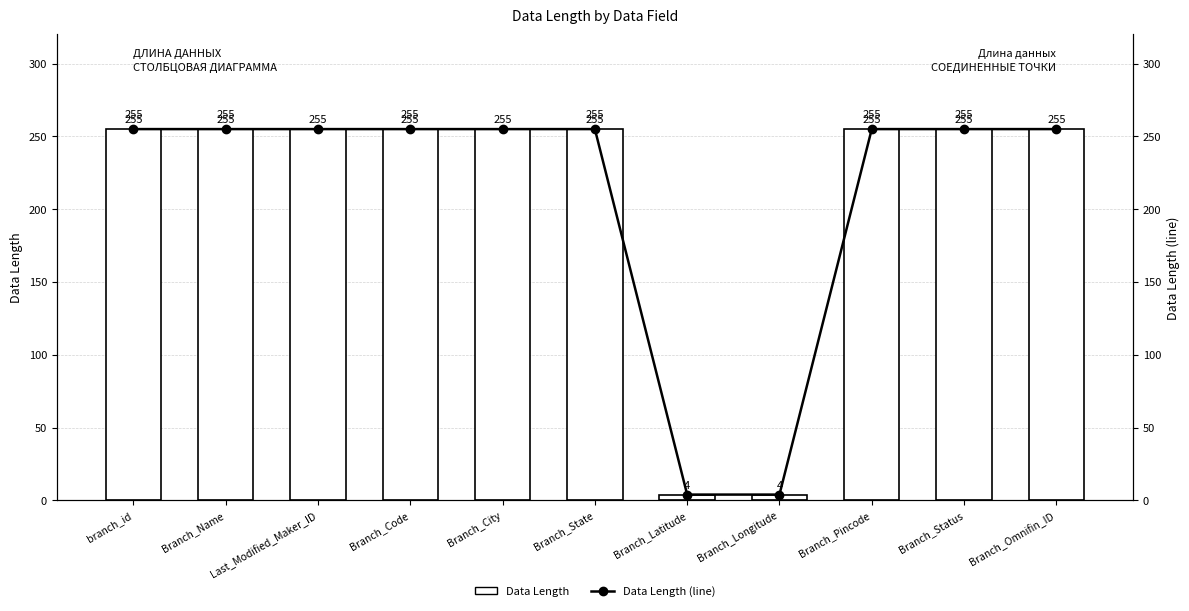

At how many categories does at least one series exceed 142?

9